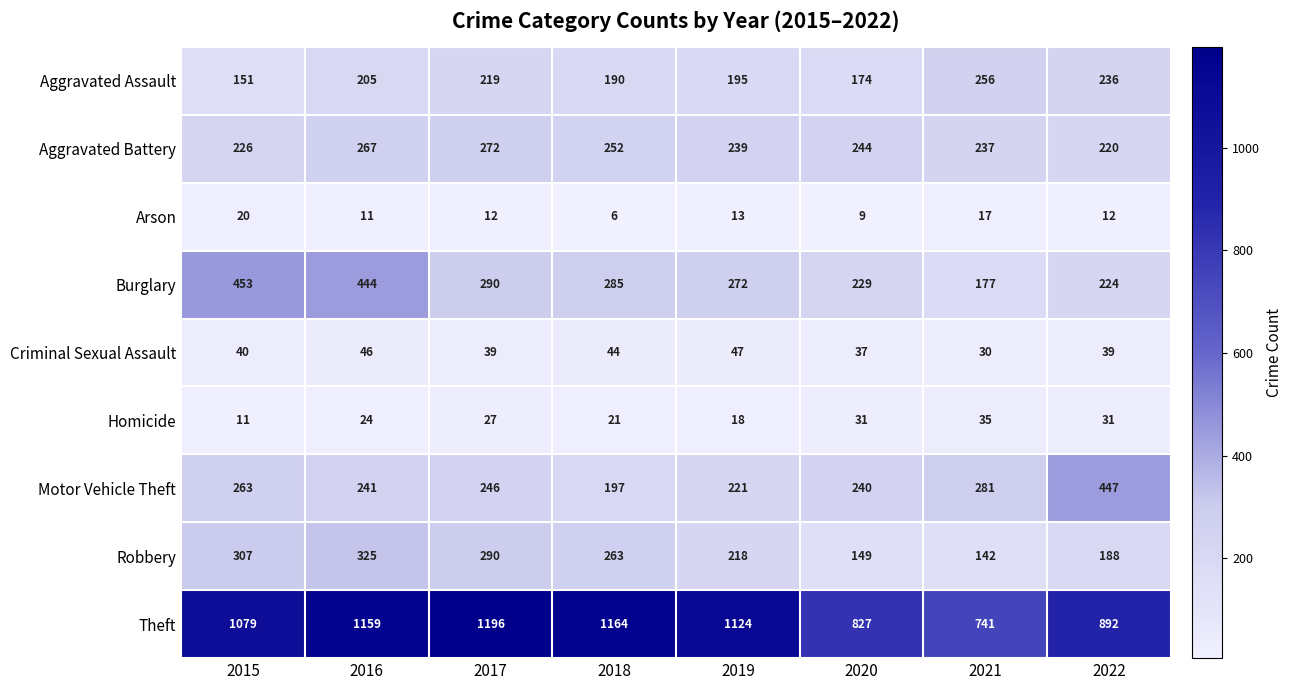

What is the total value across all series at 2019?

2347